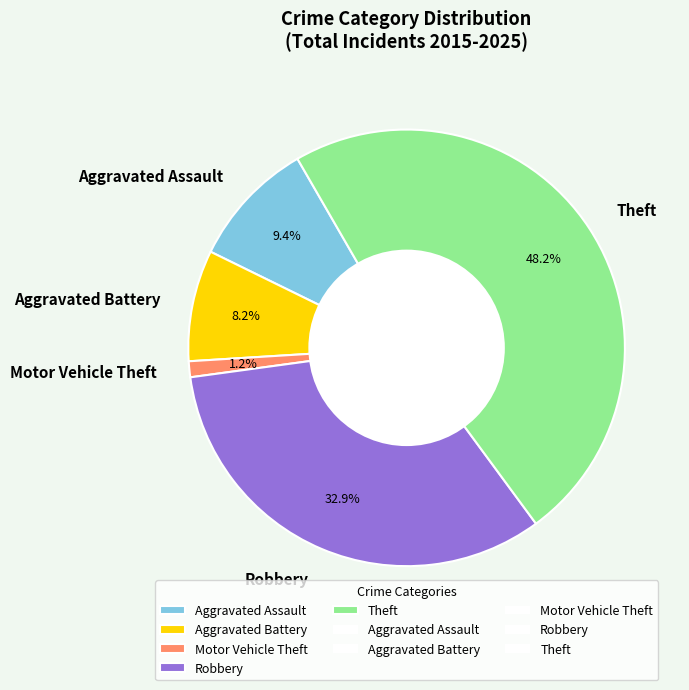

Does any single category account for the majority?

No